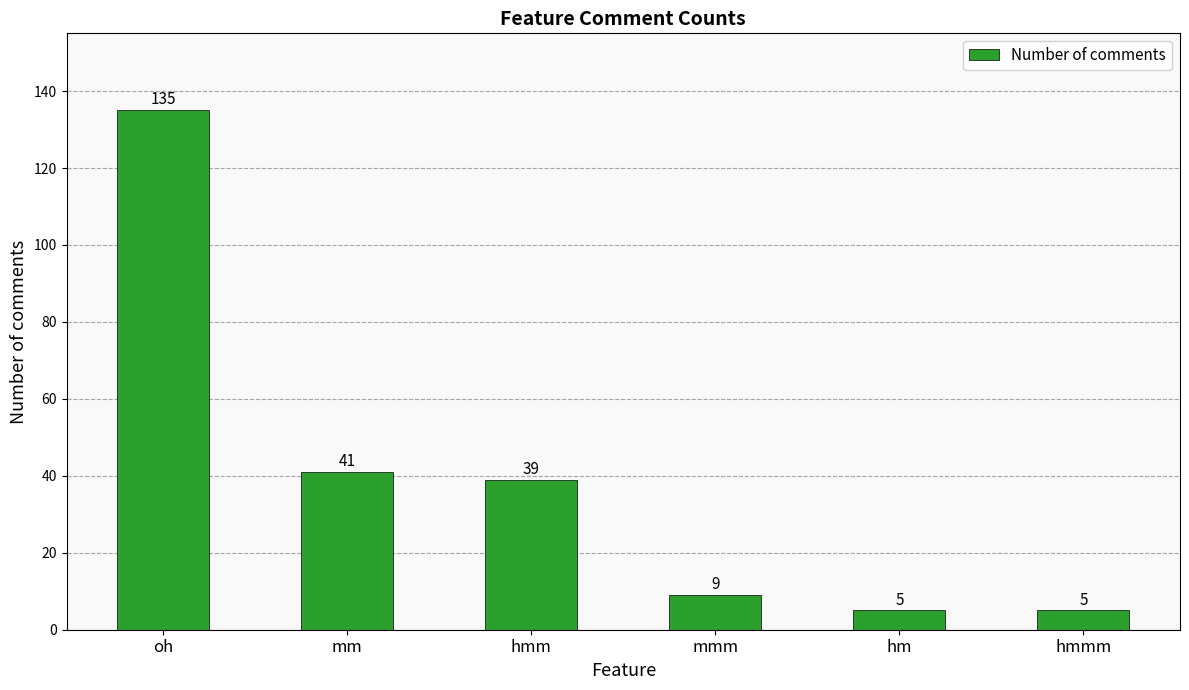

What is the approximate value at hmm, to the nearest 50?

50